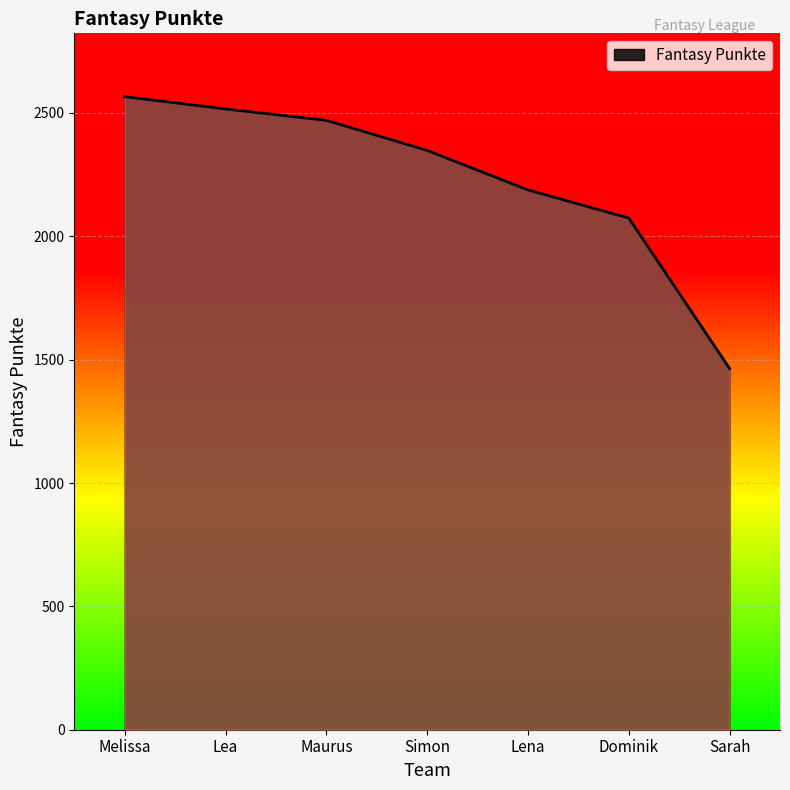

Where is the data nearest to the value 2015?

Dominik